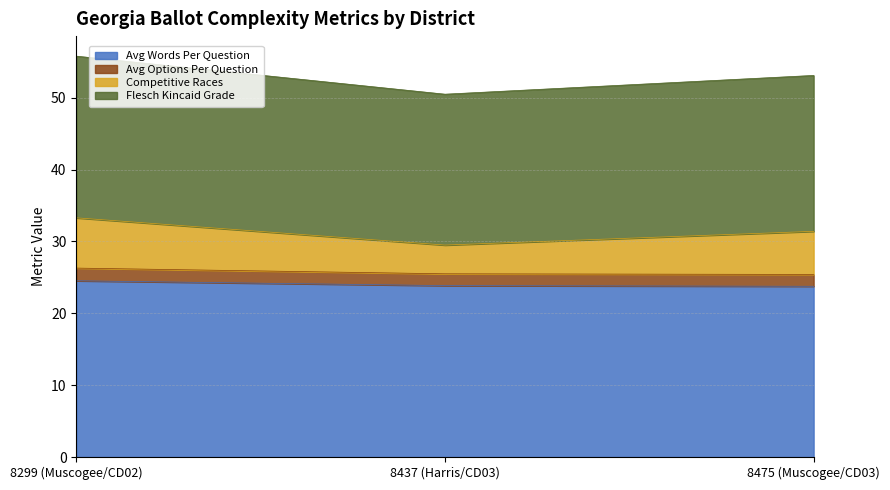

What is the minimum value for Avg Words Per Question?

23.8